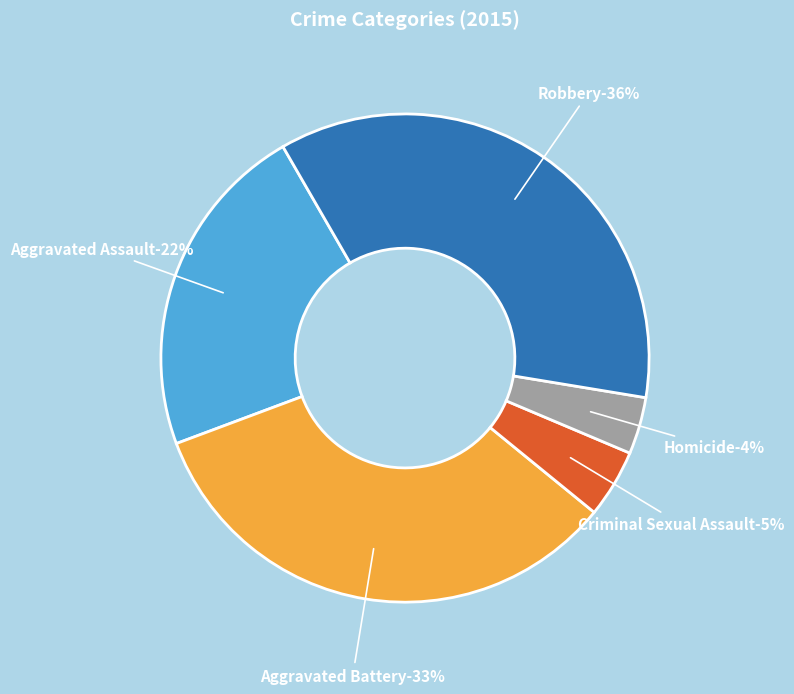

Rank the categories by value from highest to lowest.

Robbery, Aggravated Battery, Aggravated Assault, Criminal Sexual Assault, Homicide